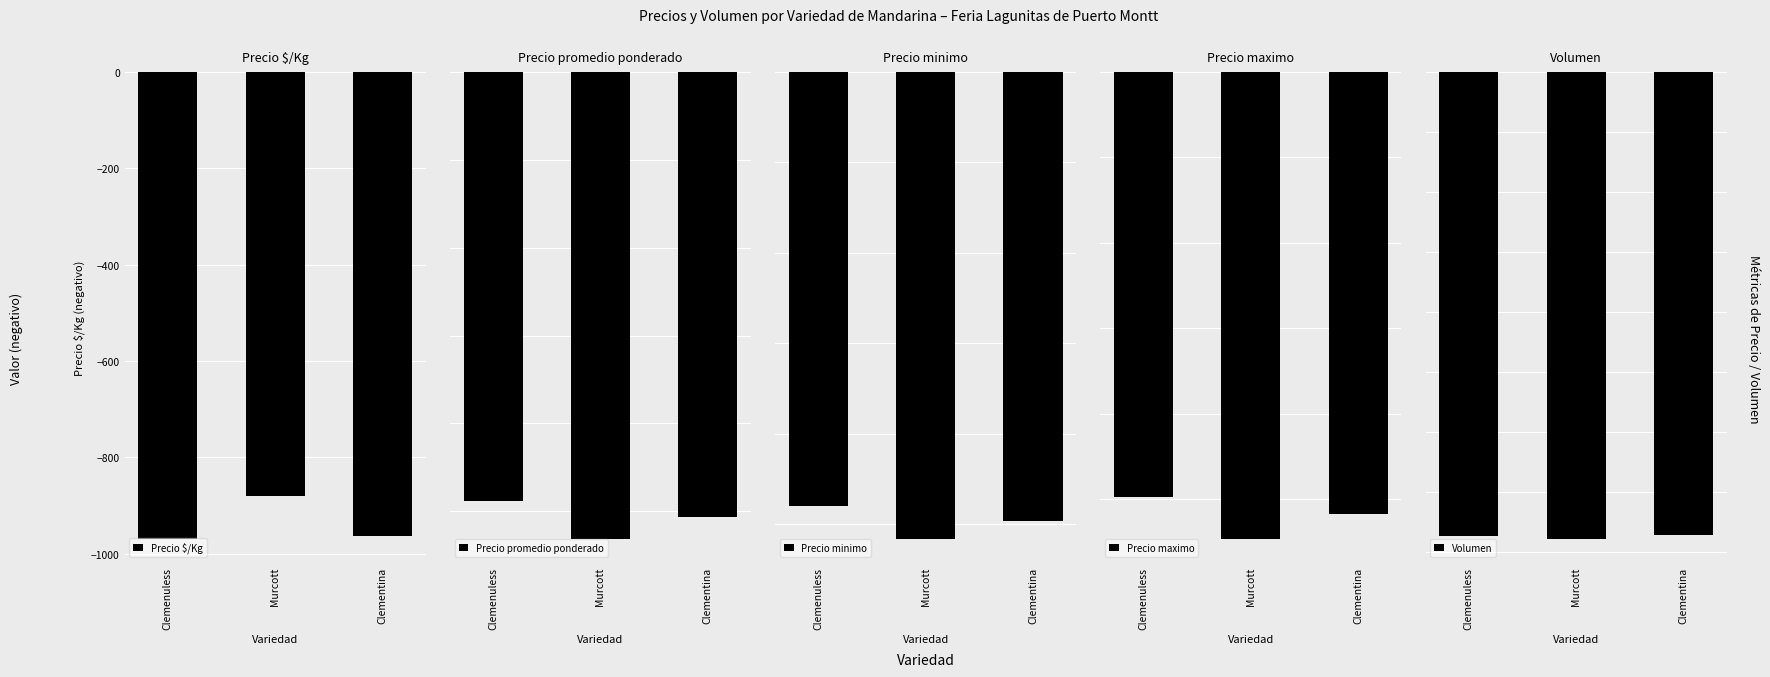

What is the value of the Precio $/Kg bar at the 3rd from the left?

-964